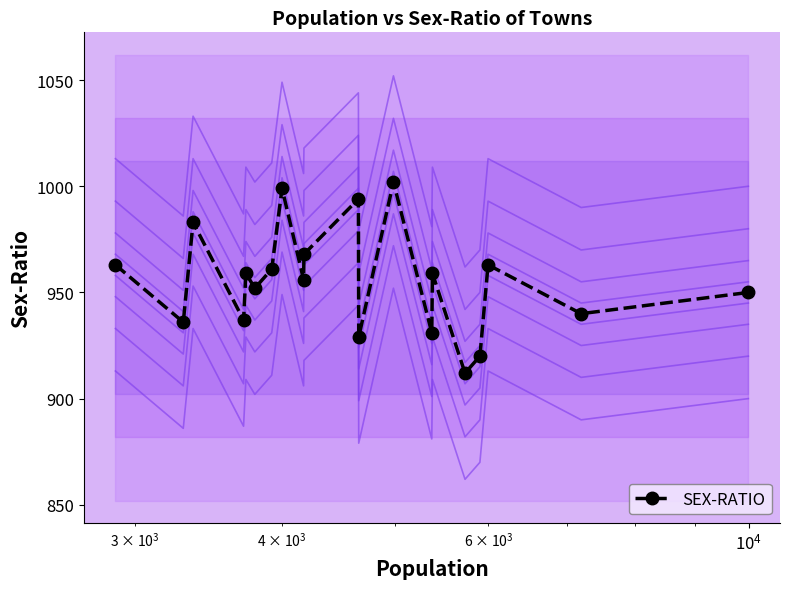

What is the value of the SEX-RATIO point at the 14th from the left?

931